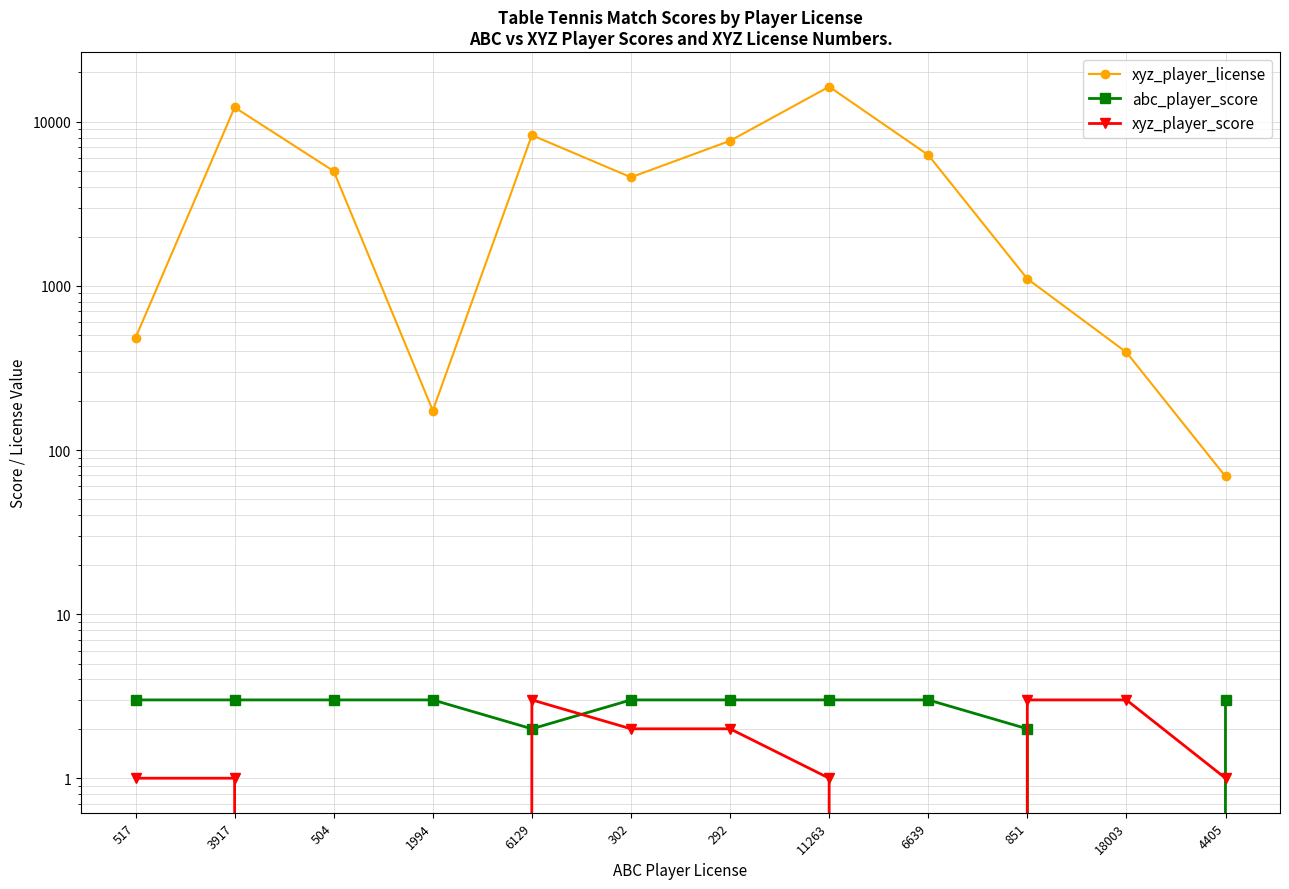

True or false: xyz_player_license and xyz_player_score intersect in this chart.

False